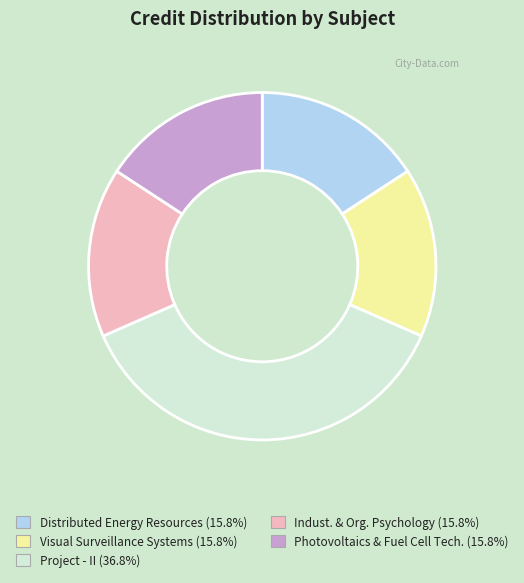

Is there a majority slice in this chart?

No